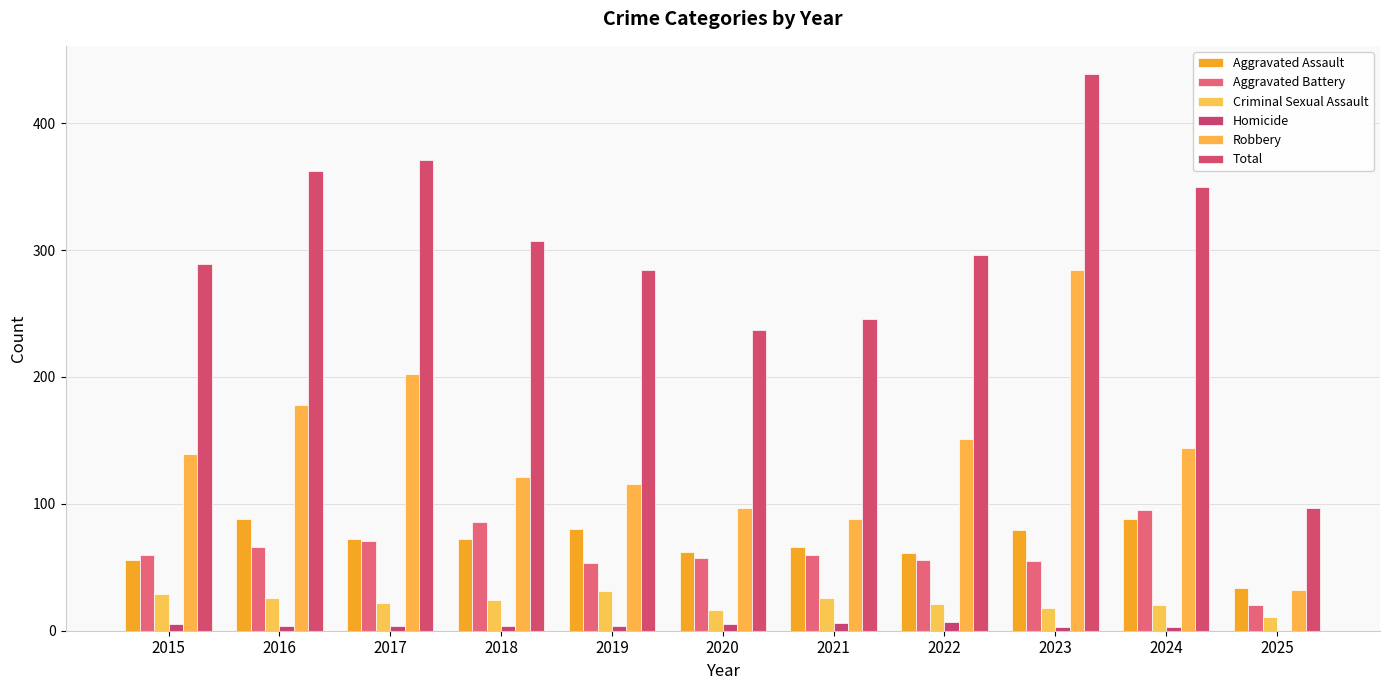

The value of Aggravated Battery at 2016 is 66. True or false?

True